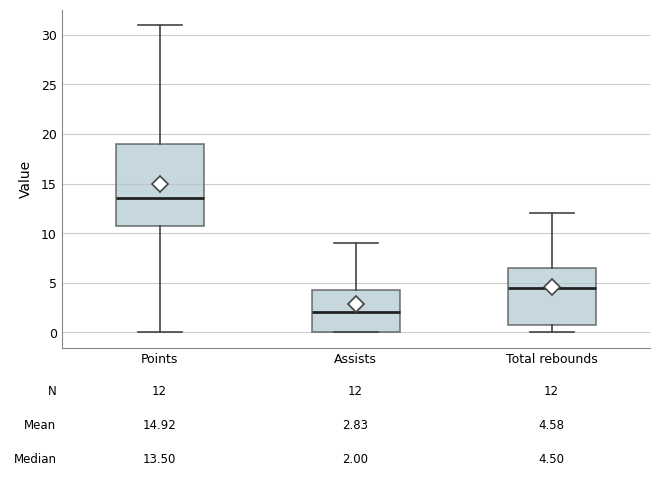

Which box's median line is the highest?

Points